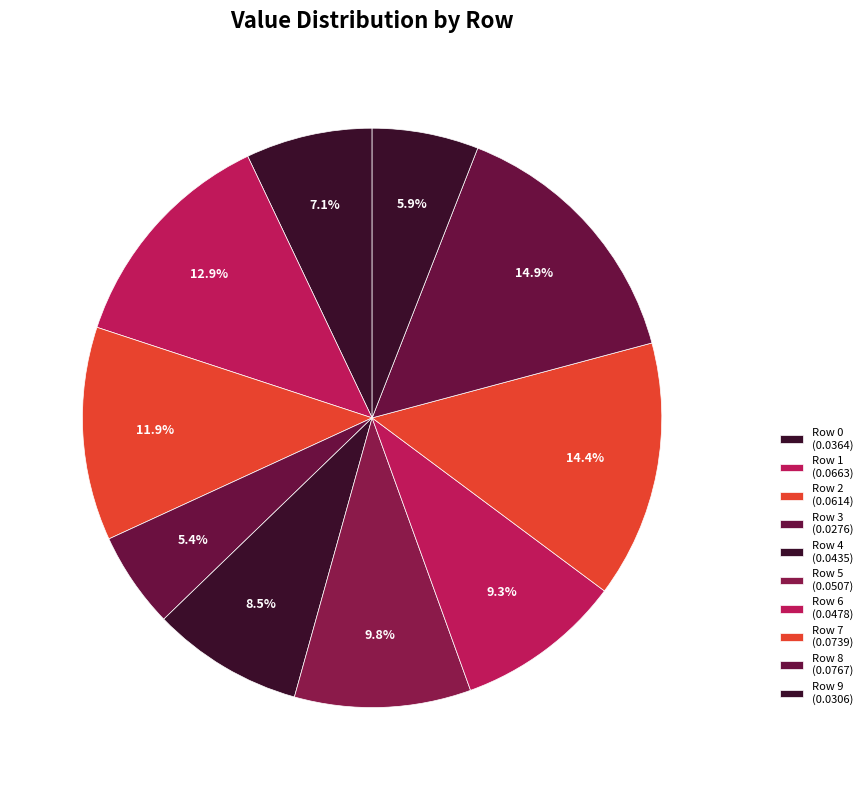

What is the smallest slice in the pie chart?

Row 3